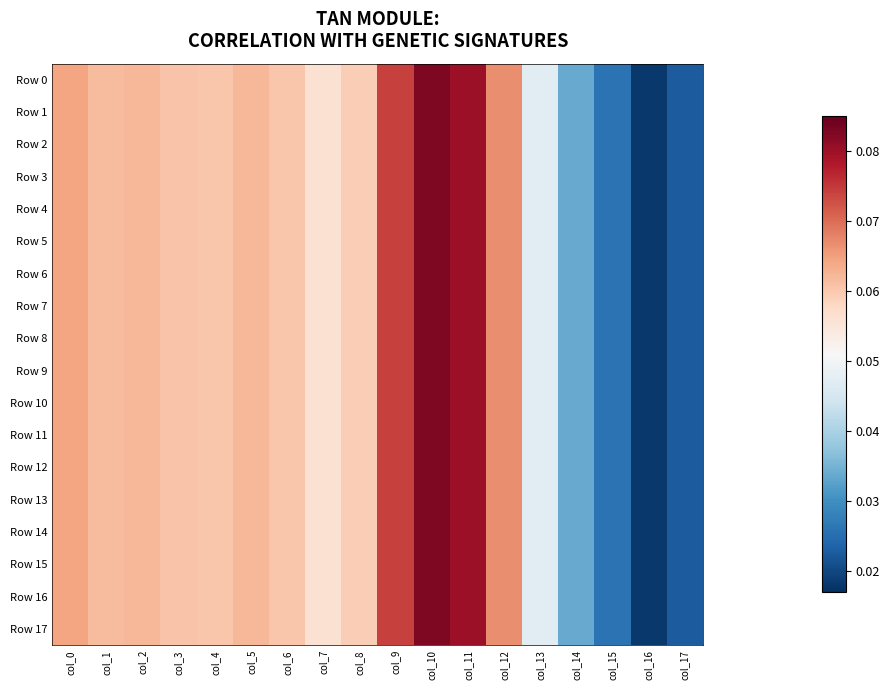

At which category is the sum across all series the highest?

col_10